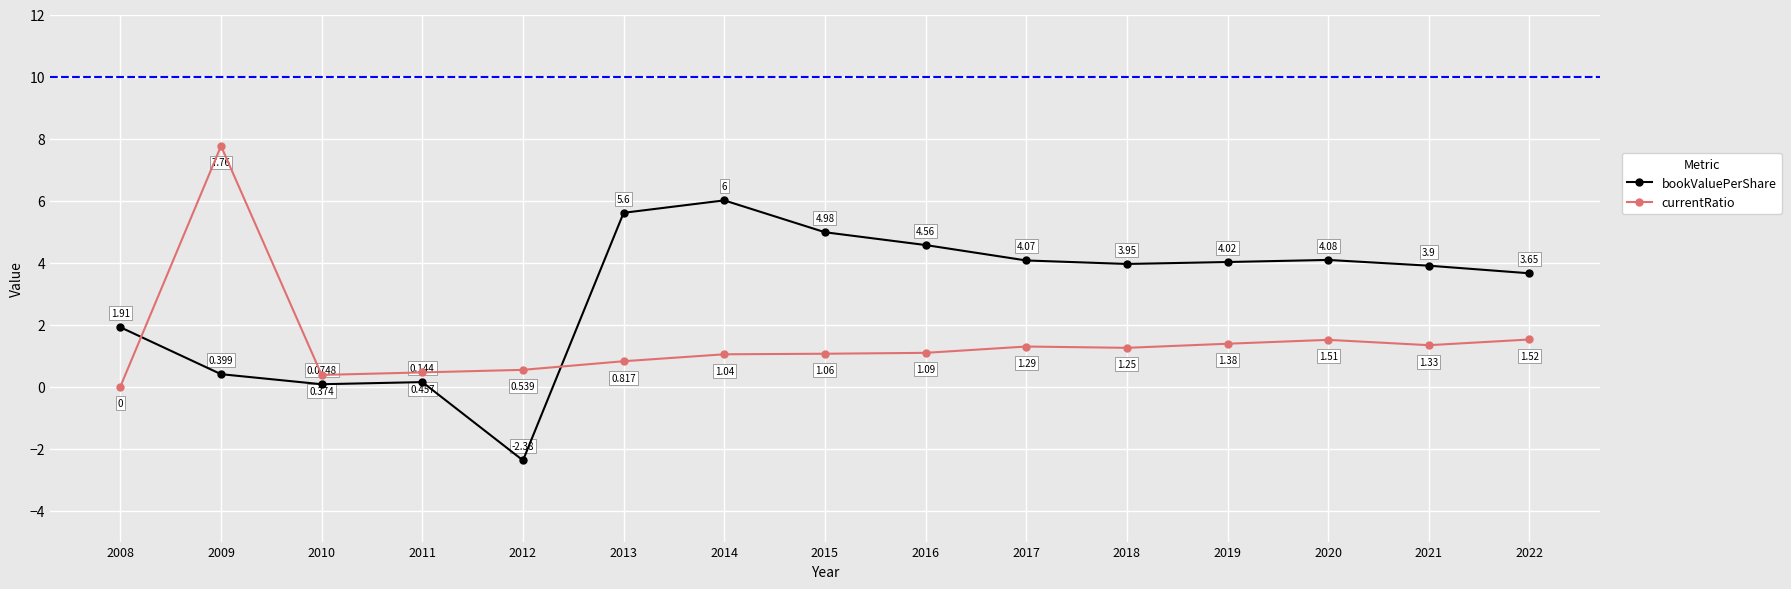

Which series changed the most between 2011 and 2020?

bookValuePerShare